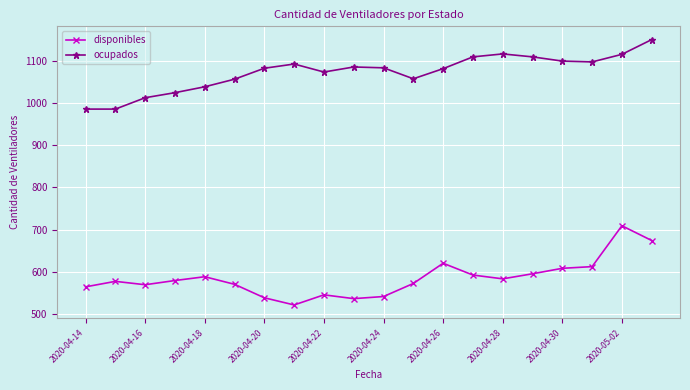

True or false: disponibles and ocupados cross at least once.

False